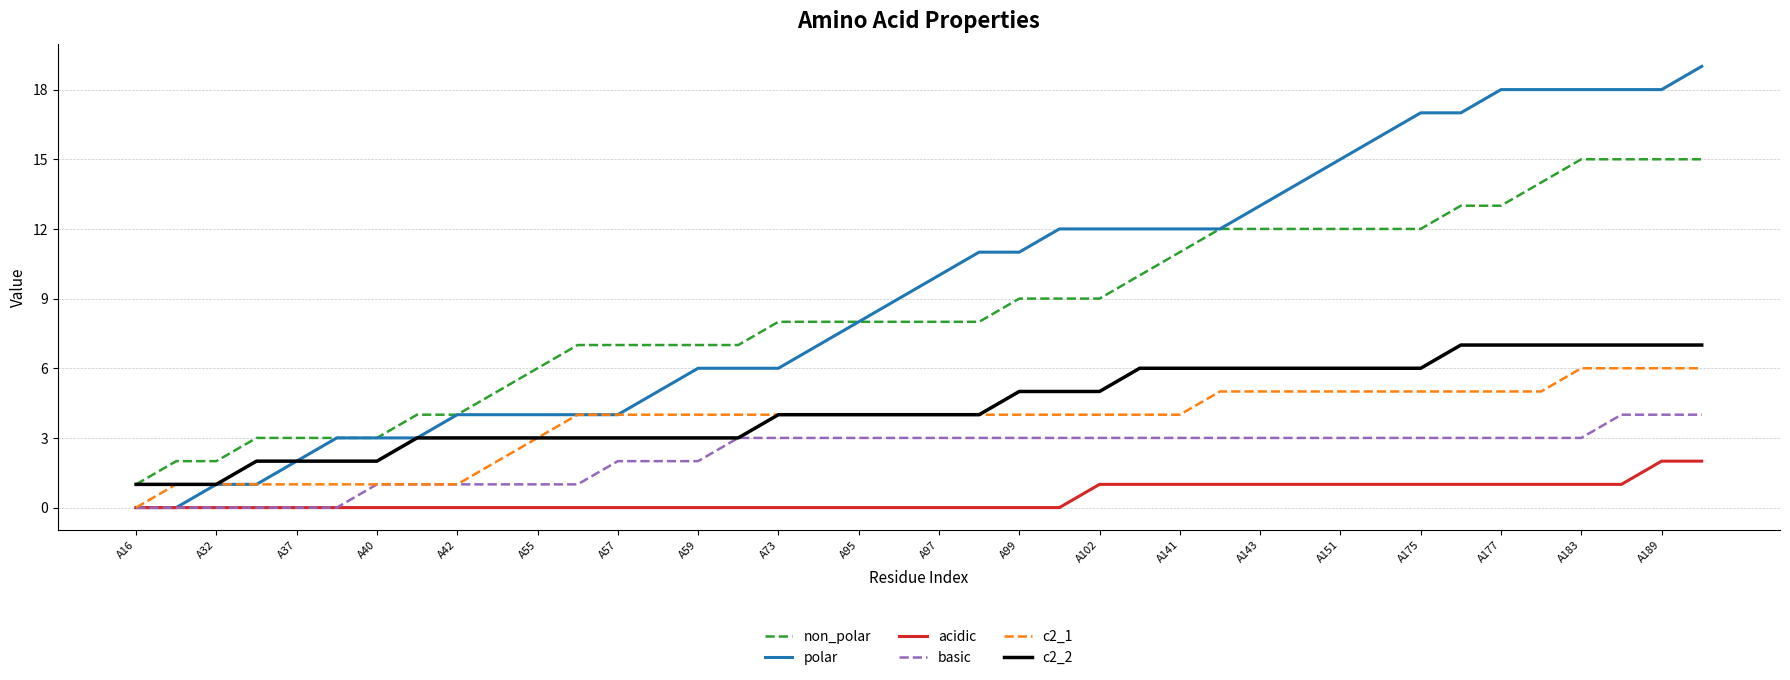

Reading left to right, what are all the values shown in this chart?

non_polar: 1	2	2	3	3	3	3	4	4	5	6	7	7	7	7	7	8	8	8	8	8	8	9	9	9	10	11	12	12	12	12	12	12	13	13	14	15	15	15	15
polar: 0	0	1	1	2	3	3	3	4	4	4	4	4	5	6	6	6	7	8	9	10	11	11	12	12	12	12	12	13	14	15	16	17	17	18	18	18	18	18	19
acidic: 0	0	0	0	0	0	0	0	0	0	0	0	0	0	0	0	0	0	0	0	0	0	0	0	1	1	1	1	1	1	1	1	1	1	1	1	1	1	2	2
basic: 0	0	0	0	0	0	1	1	1	1	1	1	2	2	2	3	3	3	3	3	3	3	3	3	3	3	3	3	3	3	3	3	3	3	3	3	3	4	4	4
c2_1: 0	1	1	1	1	1	1	1	1	2	3	4	4	4	4	4	4	4	4	4	4	4	4	4	4	4	4	5	5	5	5	5	5	5	5	5	6	6	6	6
c2_2: 1	1	1	2	2	2	2	3	3	3	3	3	3	3	3	3	4	4	4	4	4	4	5	5	5	6	6	6	6	6	6	6	6	7	7	7	7	7	7	7